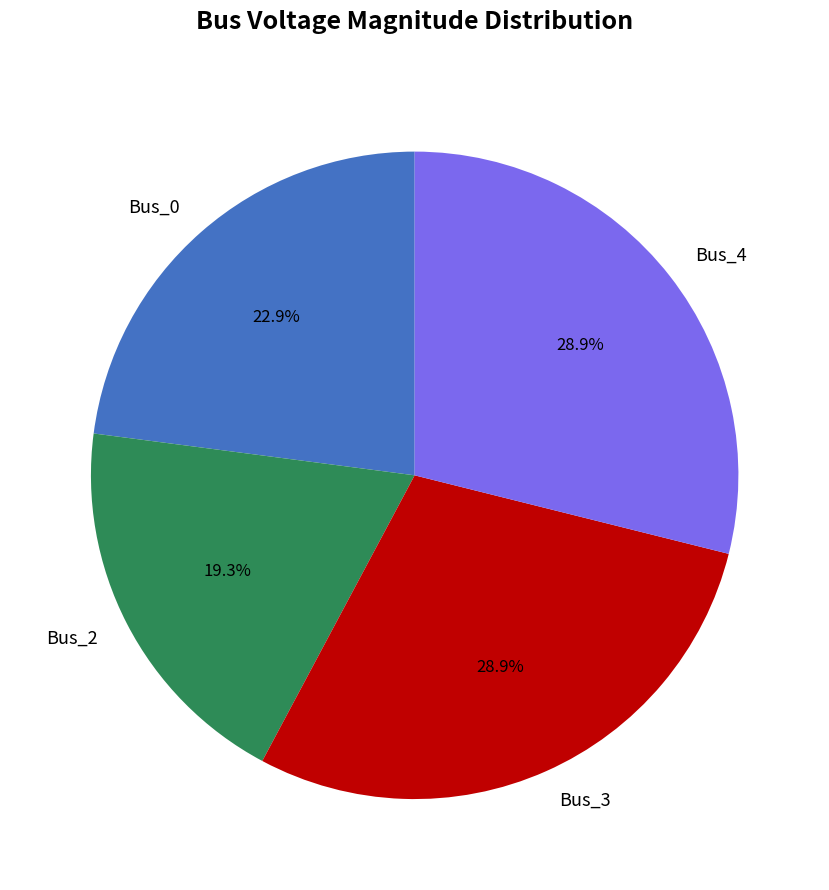

How many segments does this pie chart have?

4